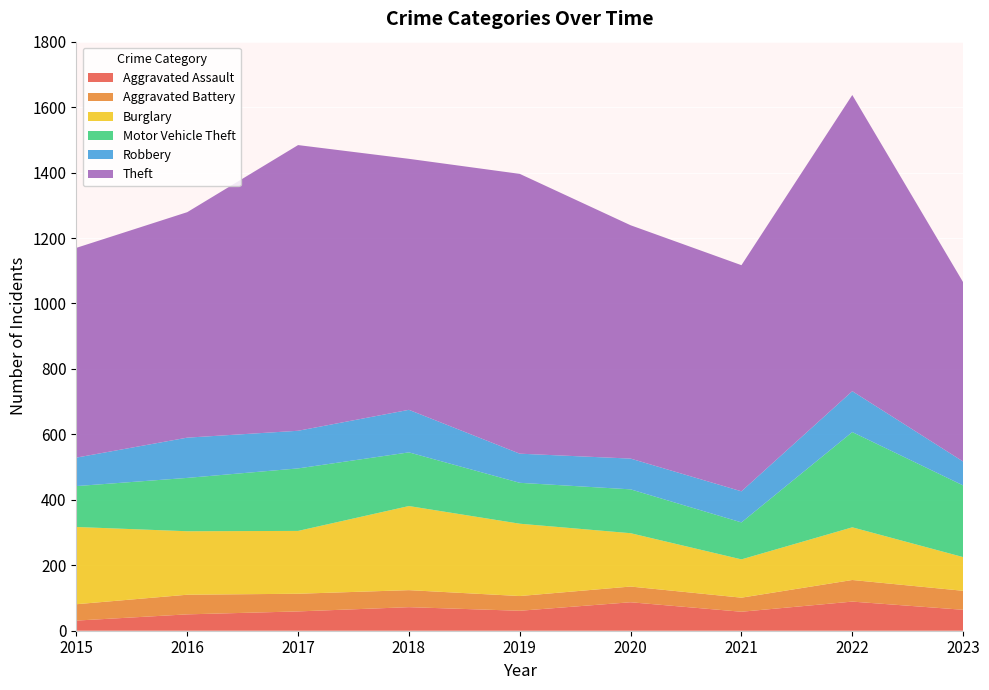

Reading right to left, transcribe all the data shown in this chart.

Aggravated Assault: 64	89	58	87	61	72	59	50	31
Aggravated Battery: 58	66	43	48	45	52	54	60	50
Burglary: 103	161	117	163	221	257	192	194	236
Motor Vehicle Theft: 219	291	113	134	125	164	191	163	125
Robbery: 73	125	95	94	89	130	115	123	87
Theft: 548	905	691	713	855	767	873	689	641